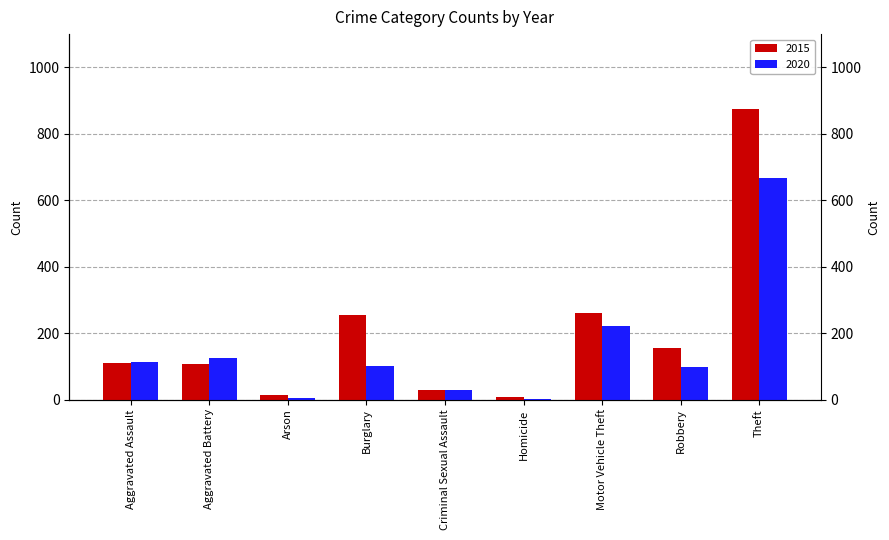

Which series has the largest range (max minus min)?

2015